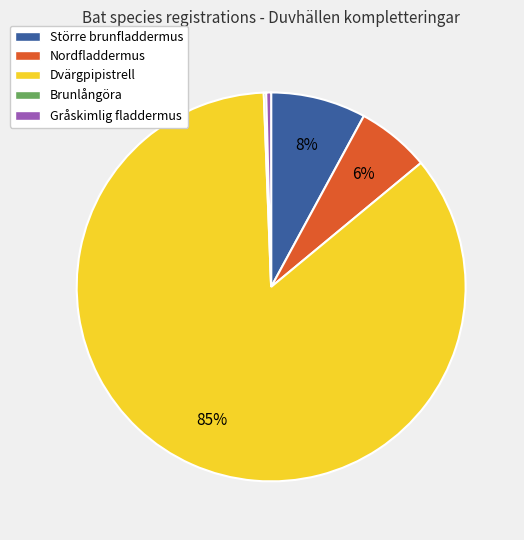

Which slice represents more than half of the pie?

Dvärgpipistrell